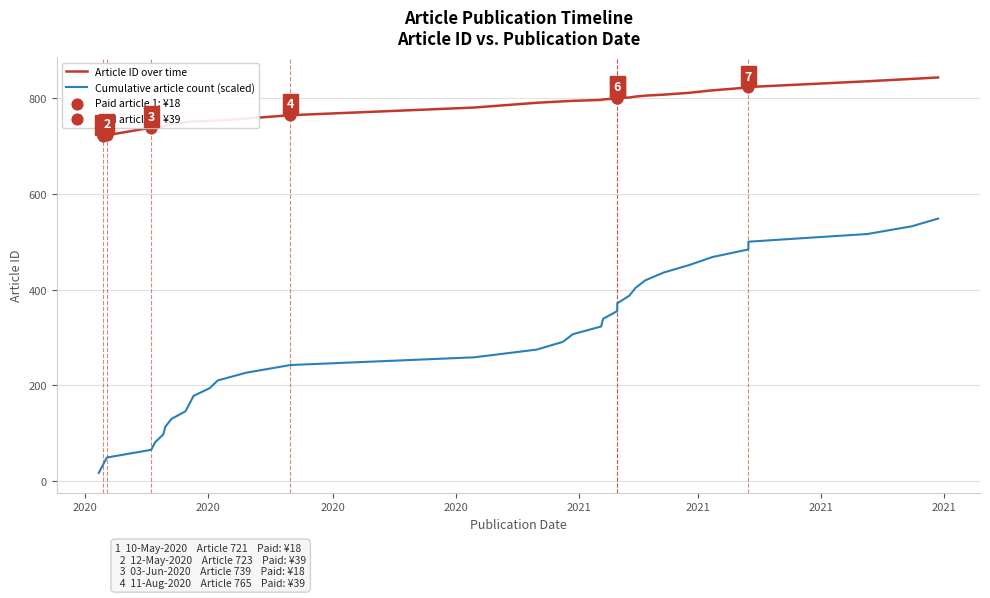

What are all the series names shown in the legend?

Article ID over time, Cumulative article count (scaled)